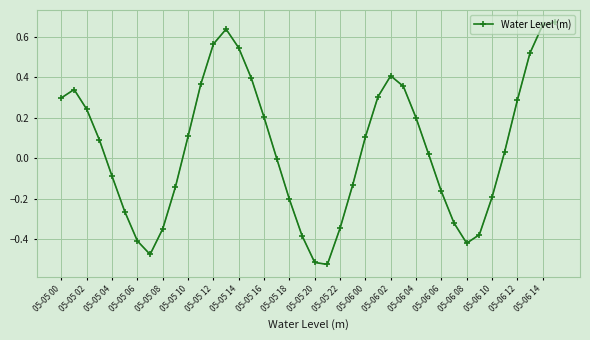

True or false: the data has more than 2 interior local peaks.

True